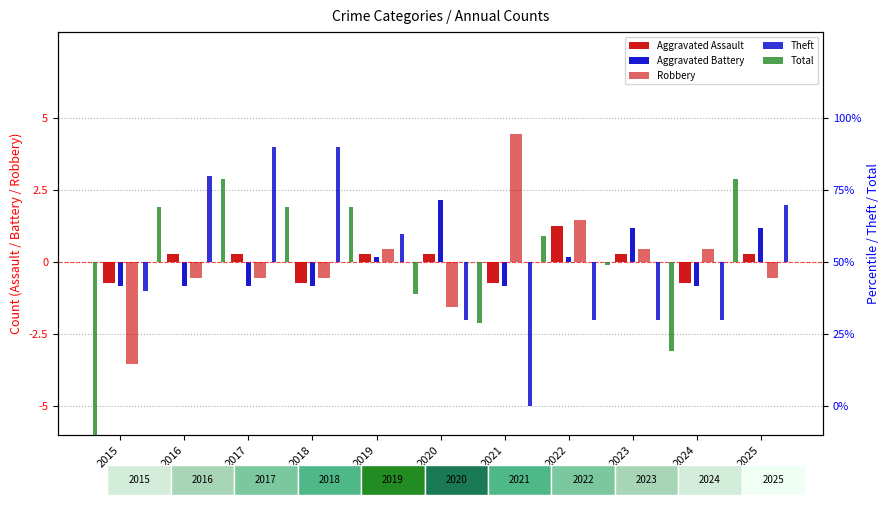

True or false: Total has a value of 1.9 at 2018.

True